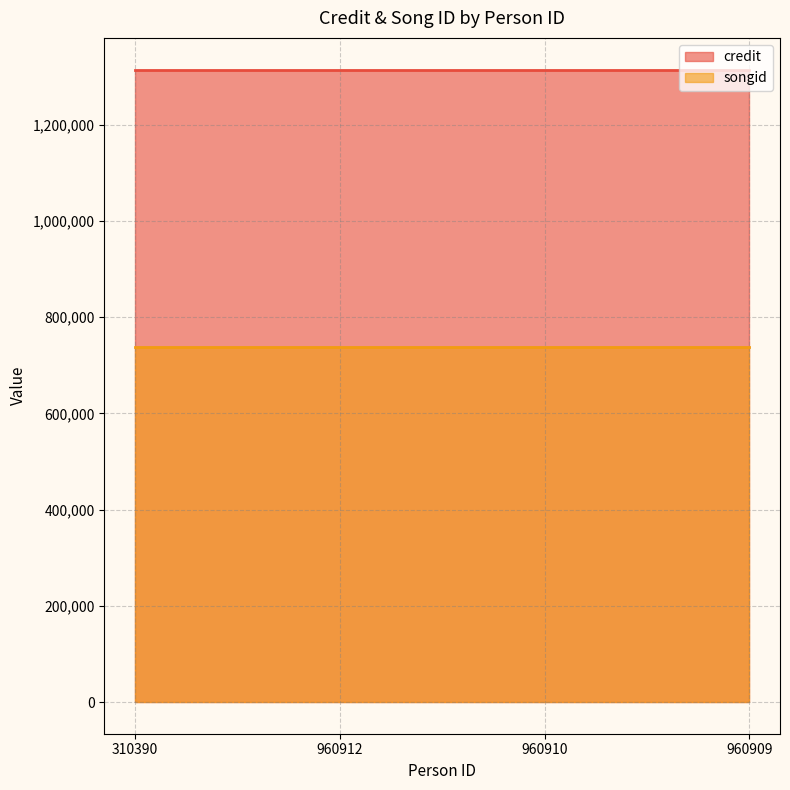

How many distinct data groups are displayed?

2